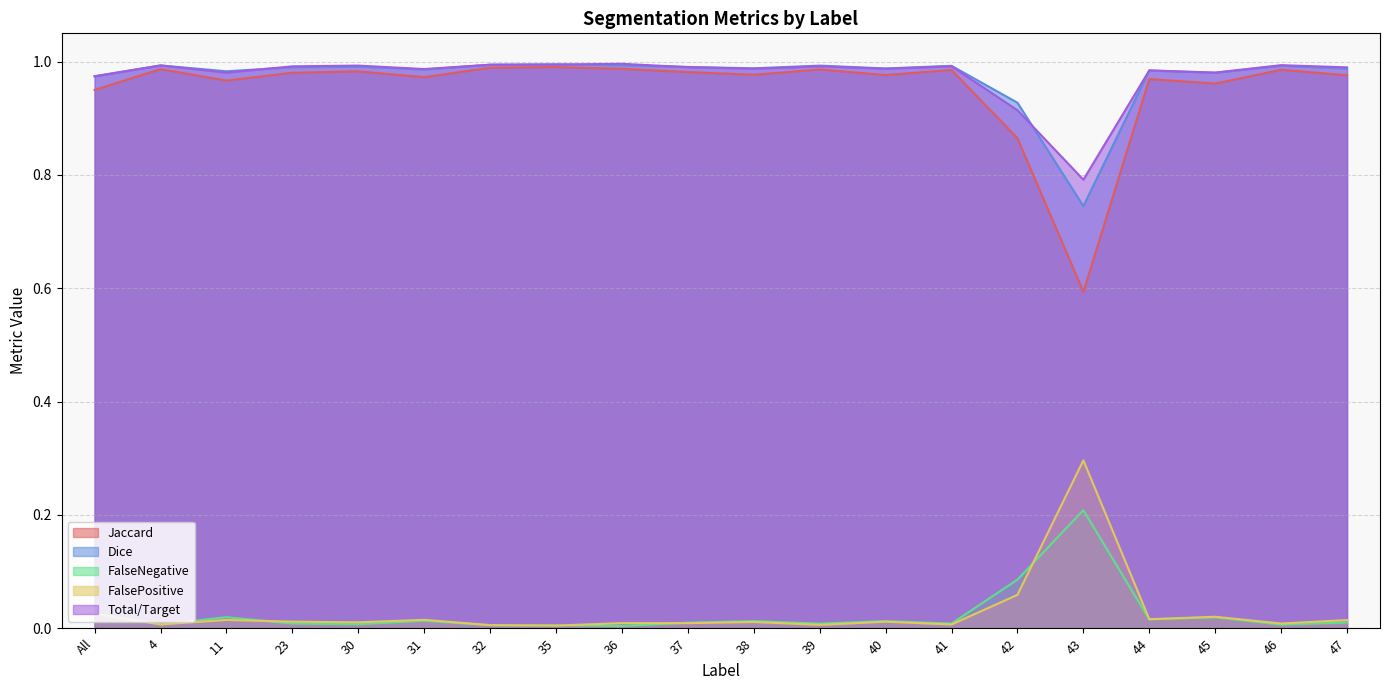

True or false: Dice has more than 2 points higher than both neighbors.

True